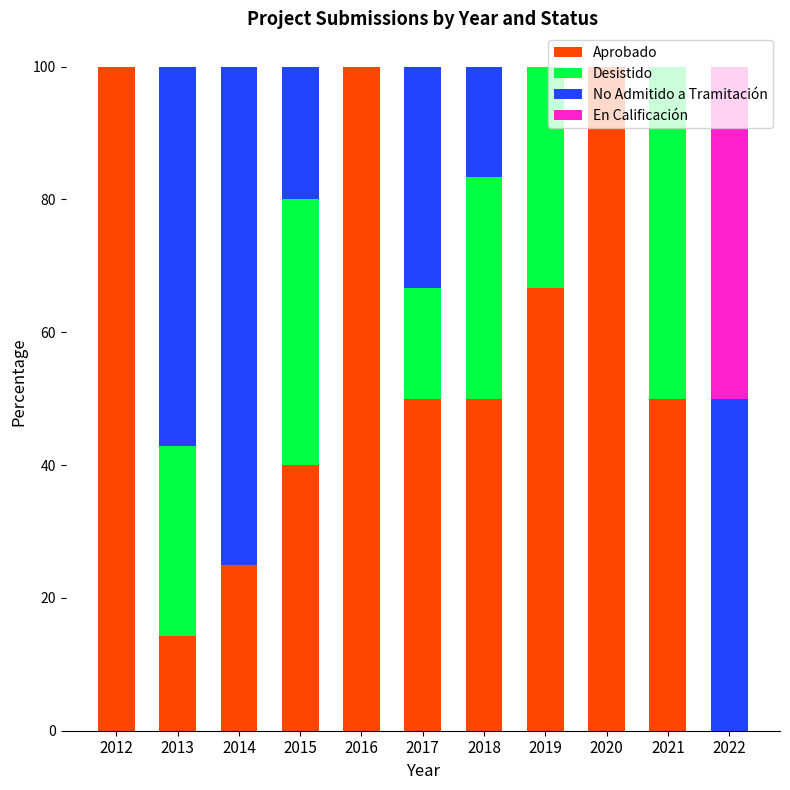

What is the sum of all Aprobado values?

596.0